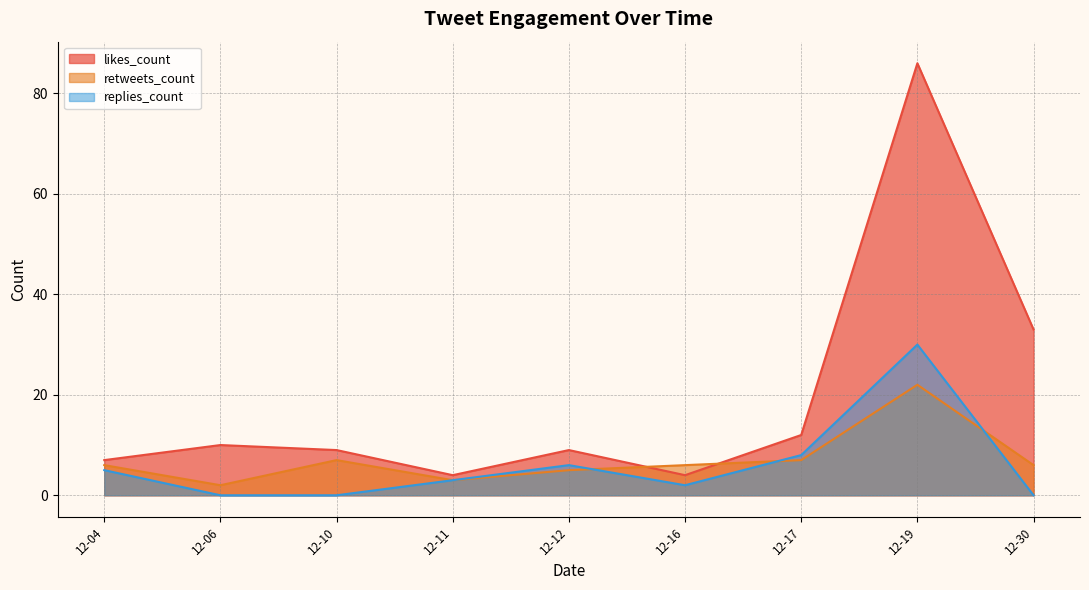

At which category is the sum across all series the highest?

12-19